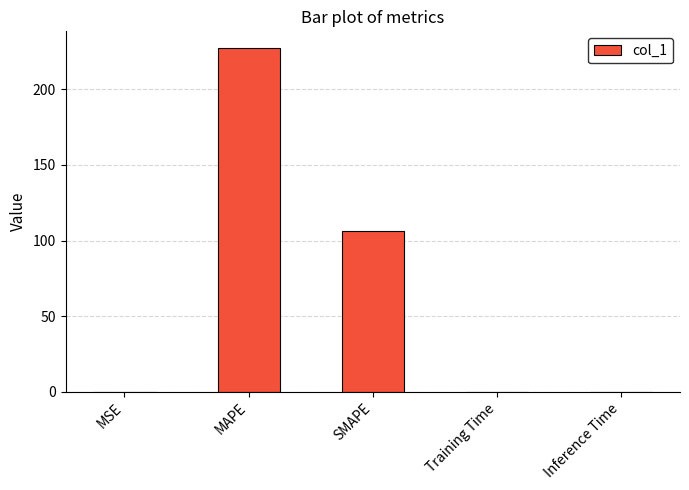

What is the sum of the values at MAPE and SMAPE?

333.2